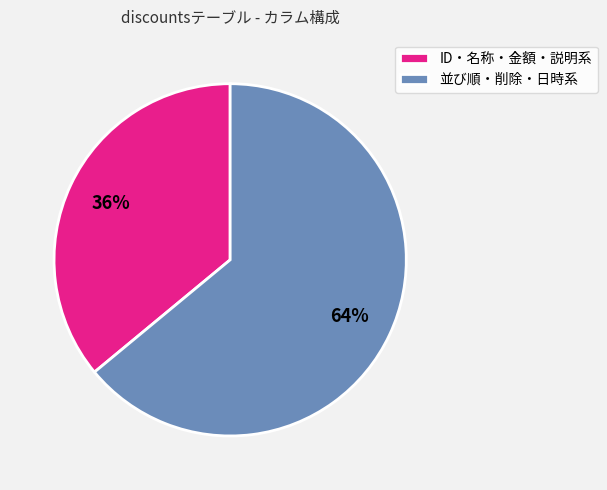

What is the smallest slice in the pie chart?

ID・名称・金額・説明系